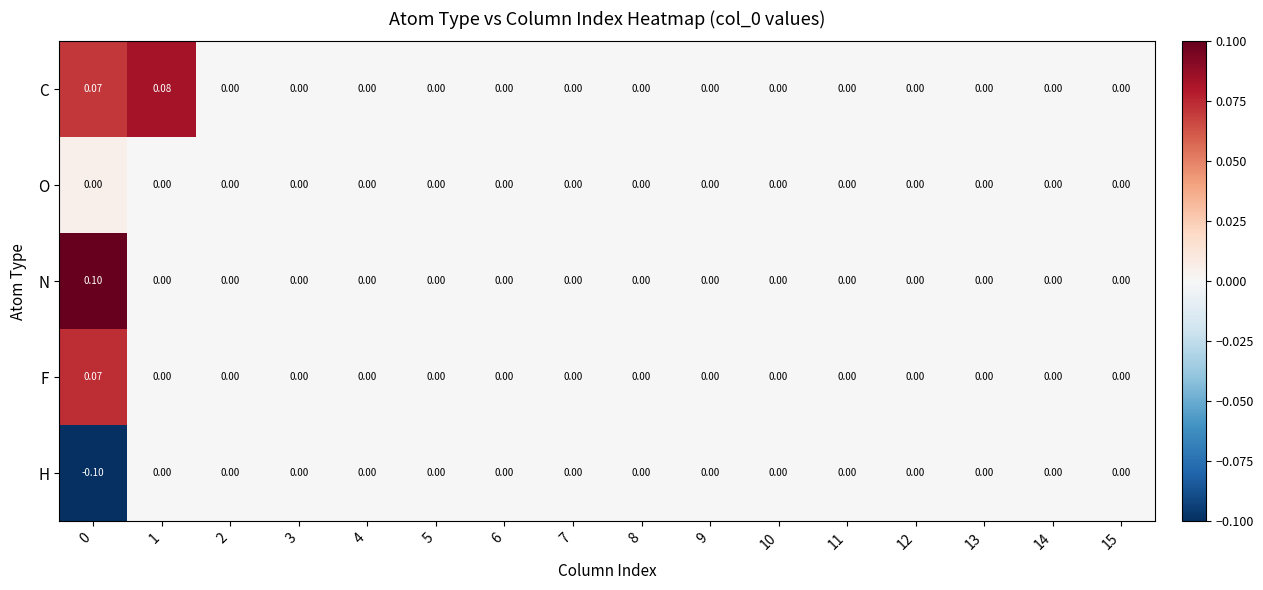

How many series are shown in this chart?

5